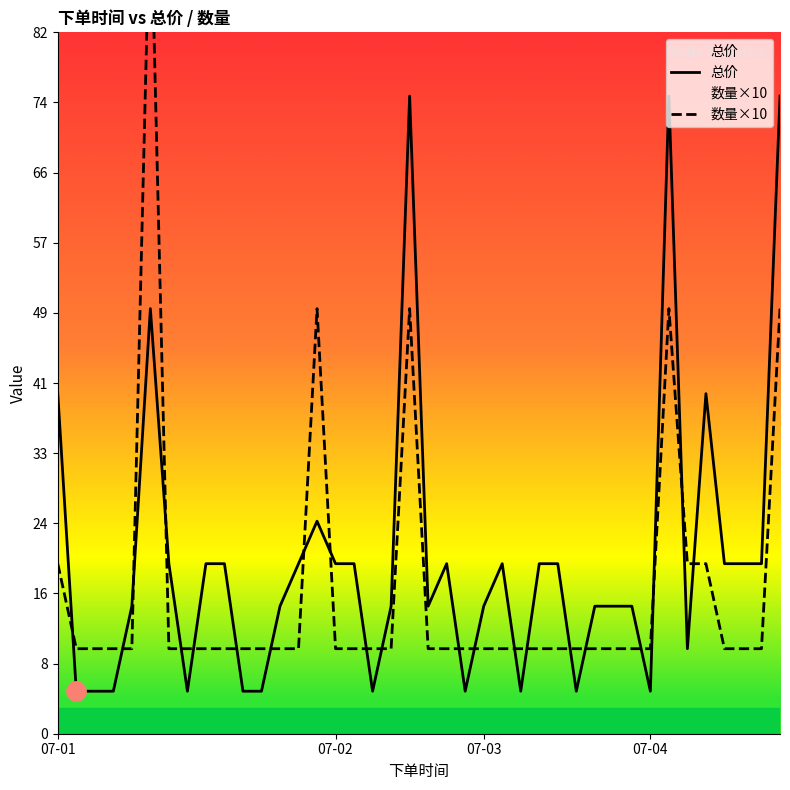

Reading left to right, list all the values displayed in this chart.

总价: 40	5	5	5	15	50	20	5	20	20	5	5	15	20	25	20	20	5	15	75	15	20	5	15	20	5	20	20	5	15	15	15	5	75	10	40	20	20	20	75
数量×10: 20	10	10	10	10	100	10	10	10	10	10	10	10	10	50	10	10	10	10	50	10	10	10	10	10	10	10	10	10	10	10	10	10	50	20	20	10	10	10	50